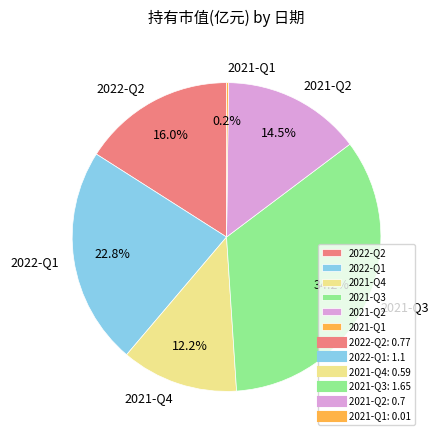

To the nearest percent, what is the average slice percentage?

17%